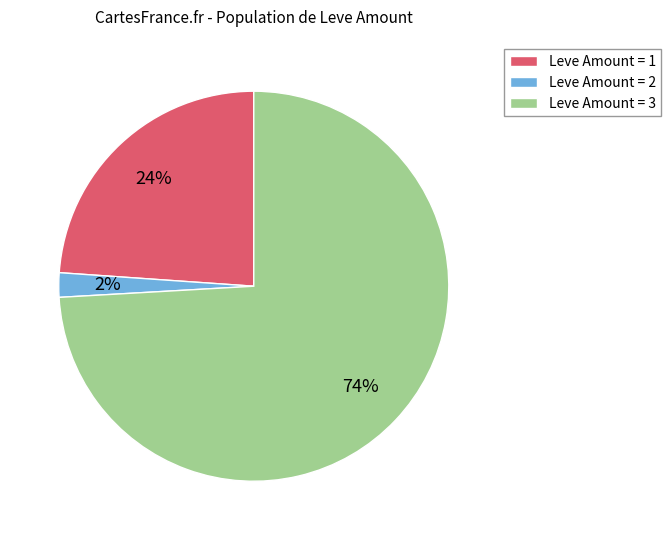

Is the sum of Leve Amount = 2 and Leve Amount = 1 greater than half?

No